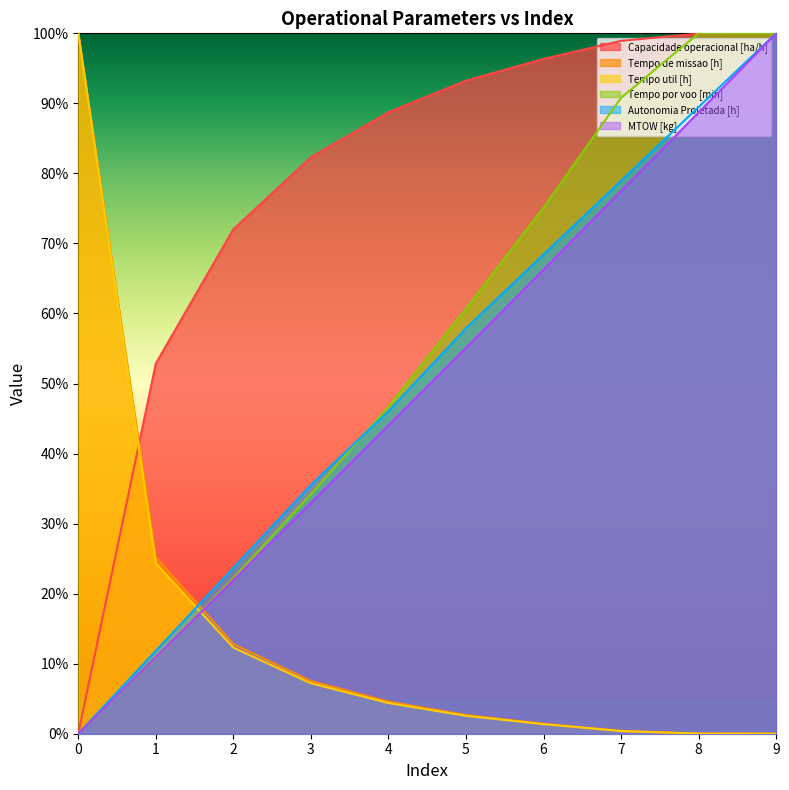

Which series changed the most between 2 and 7?

Tempo por voo [min]